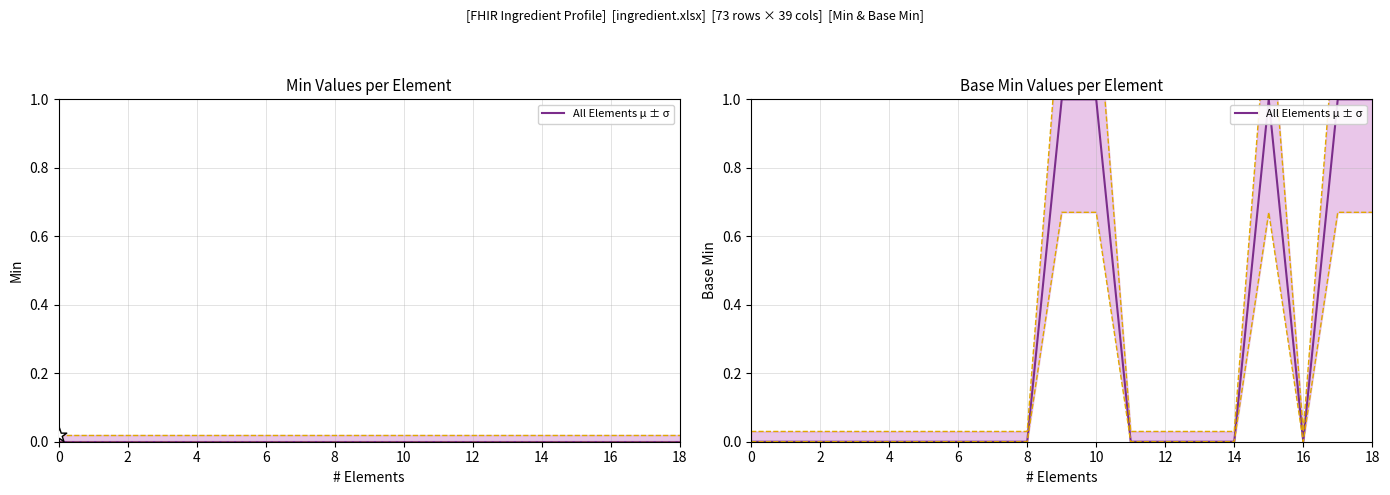

Between 12 and 15, which is larger?

15